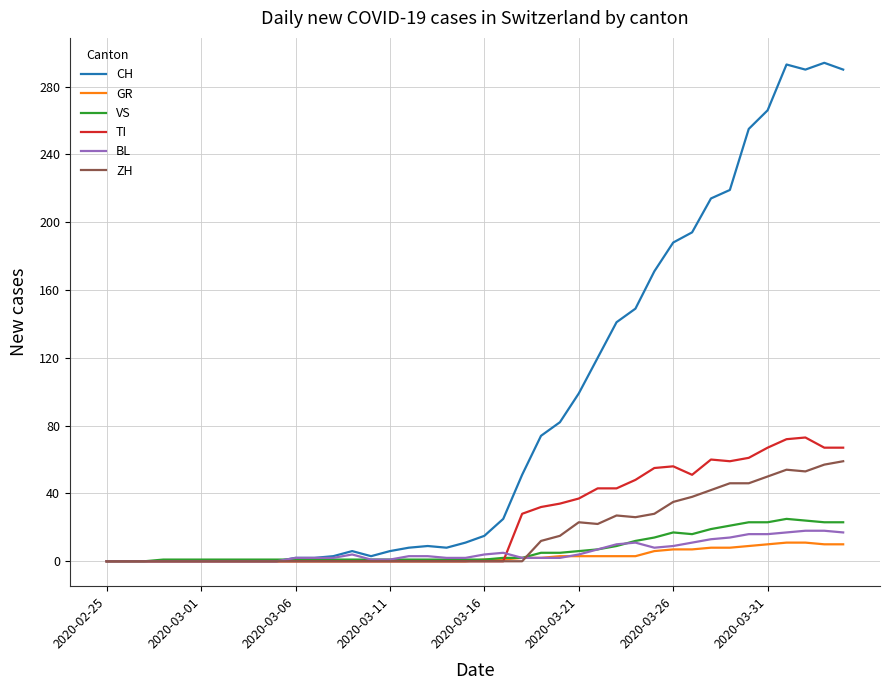

Which series has the widest spread of values?

CH